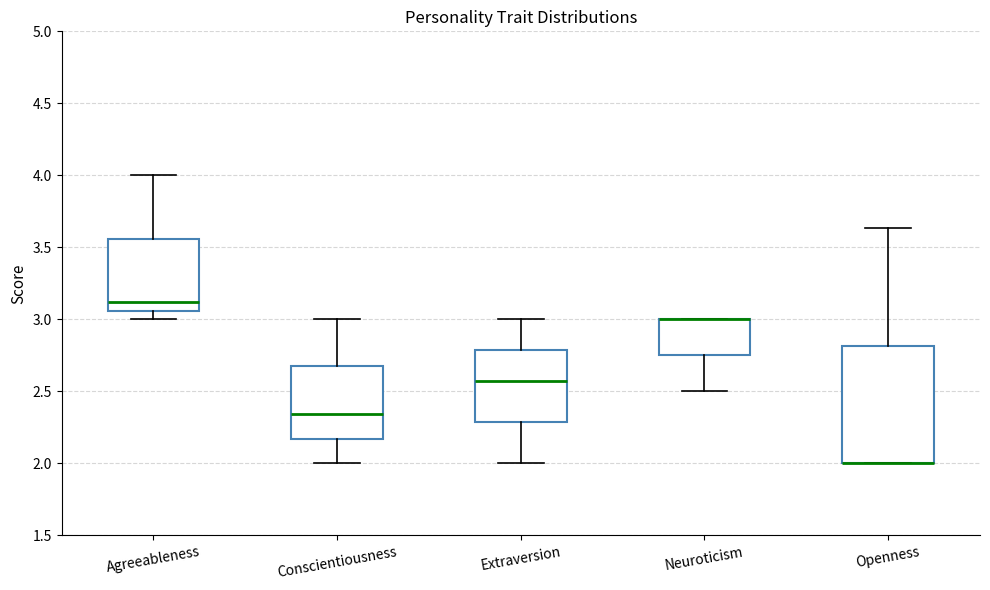

Comparing the boxes themselves (not the whiskers), which one is the tallest?

Openness